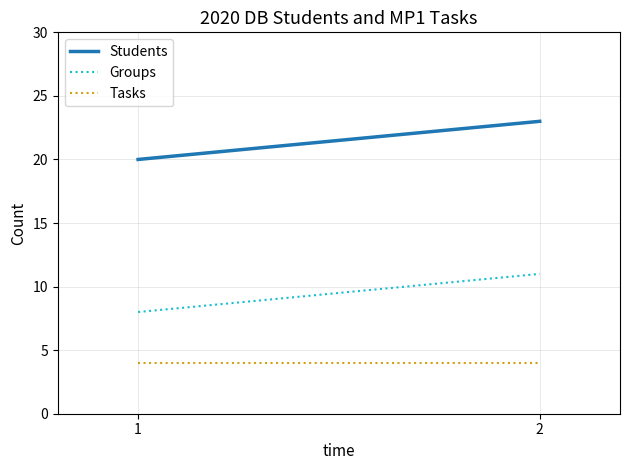

Which label corresponds to the smallest value in the chart?

1